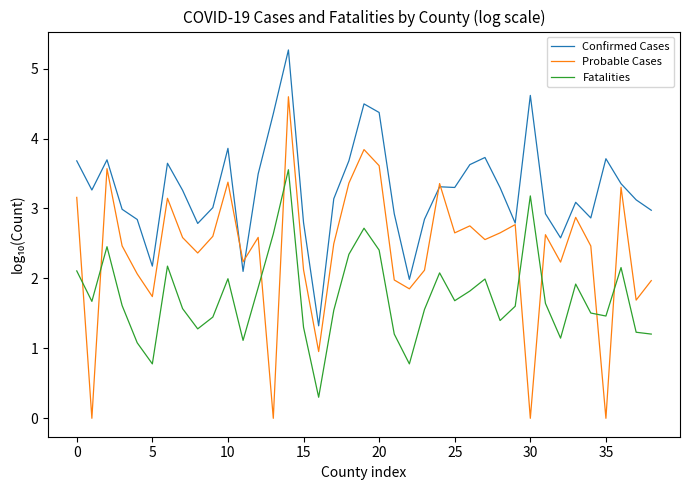

Which series has the largest range (max minus min)?

Probable Cases